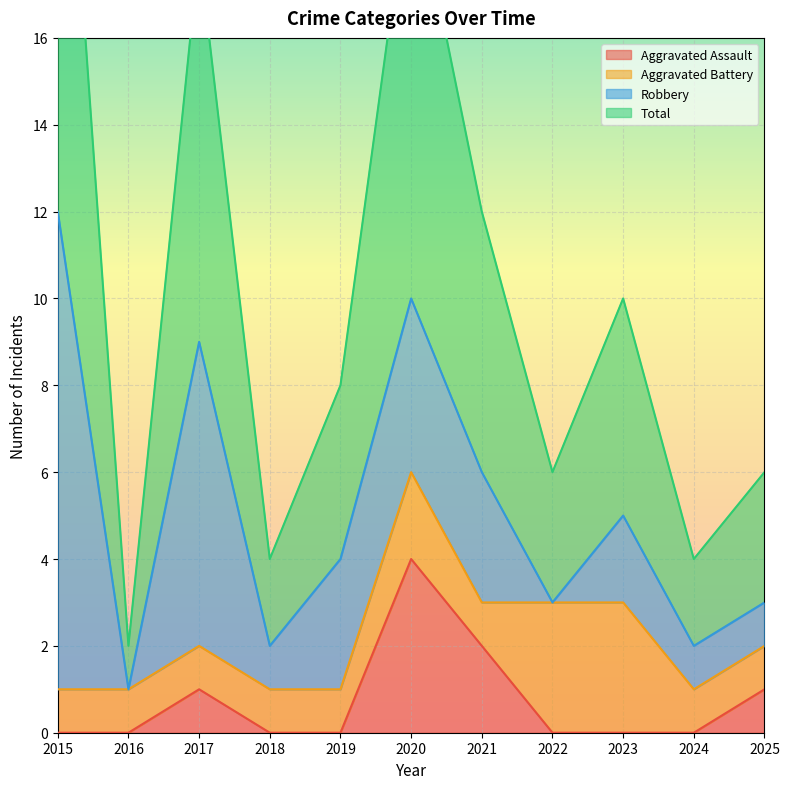

Is it true that Aggravated Assault equals 1 at 2017?

True